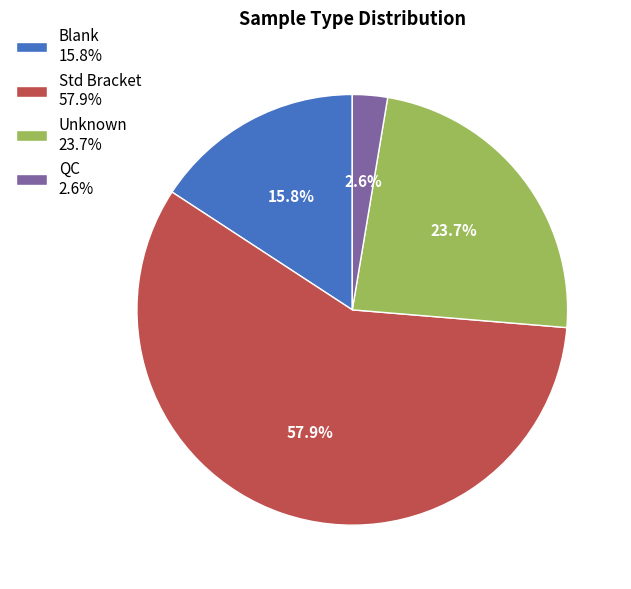

Combined, what portion of the pie is Blank 15.8% and QC 2.6%?

18.4%